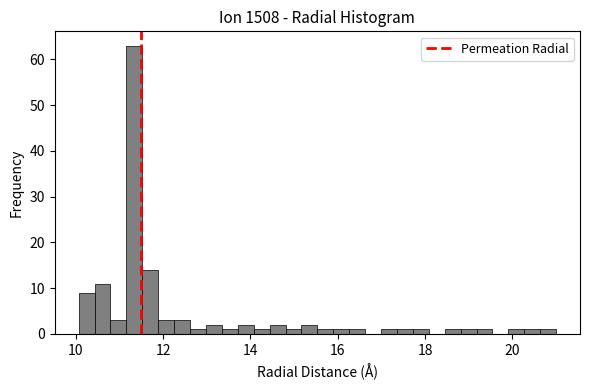

Read against the x-axis, roughly where is the centre of the tallest bar?

11.4